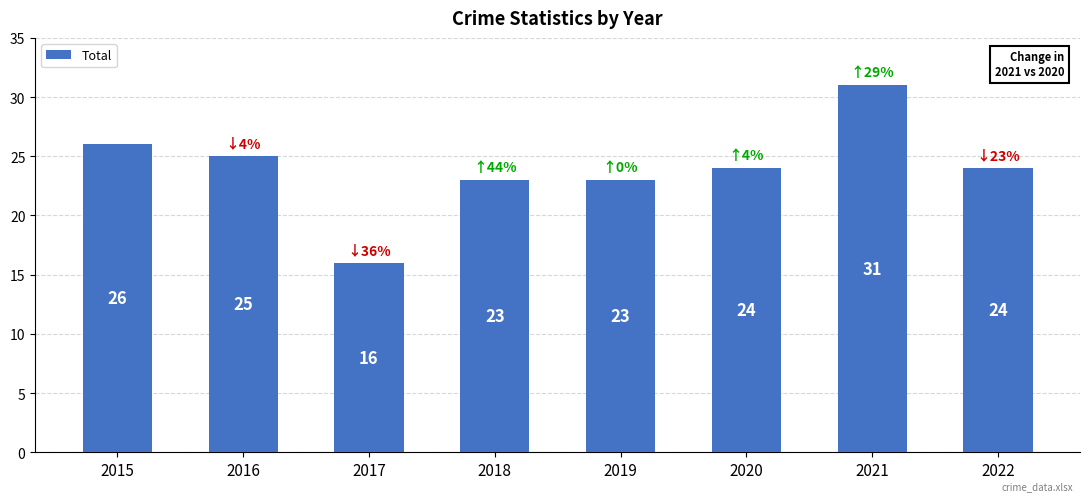

Between 2020 and 2017, which is larger?

2020